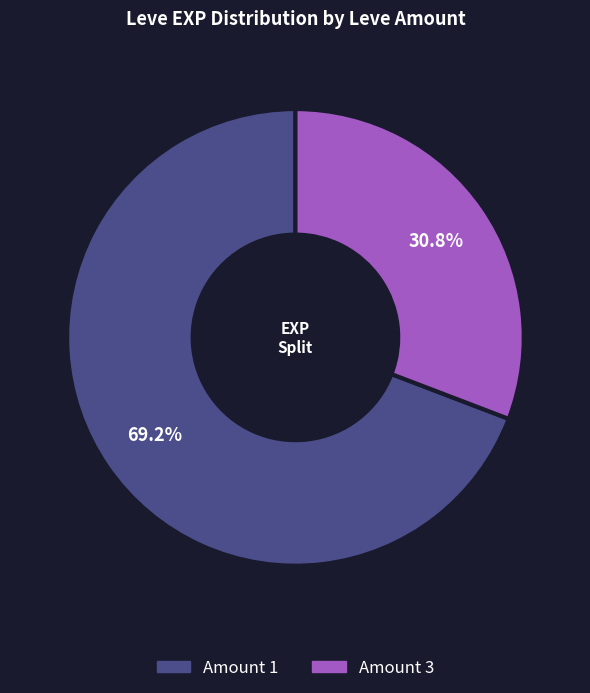

Is there any slice that represents more than half of the pie?

Yes